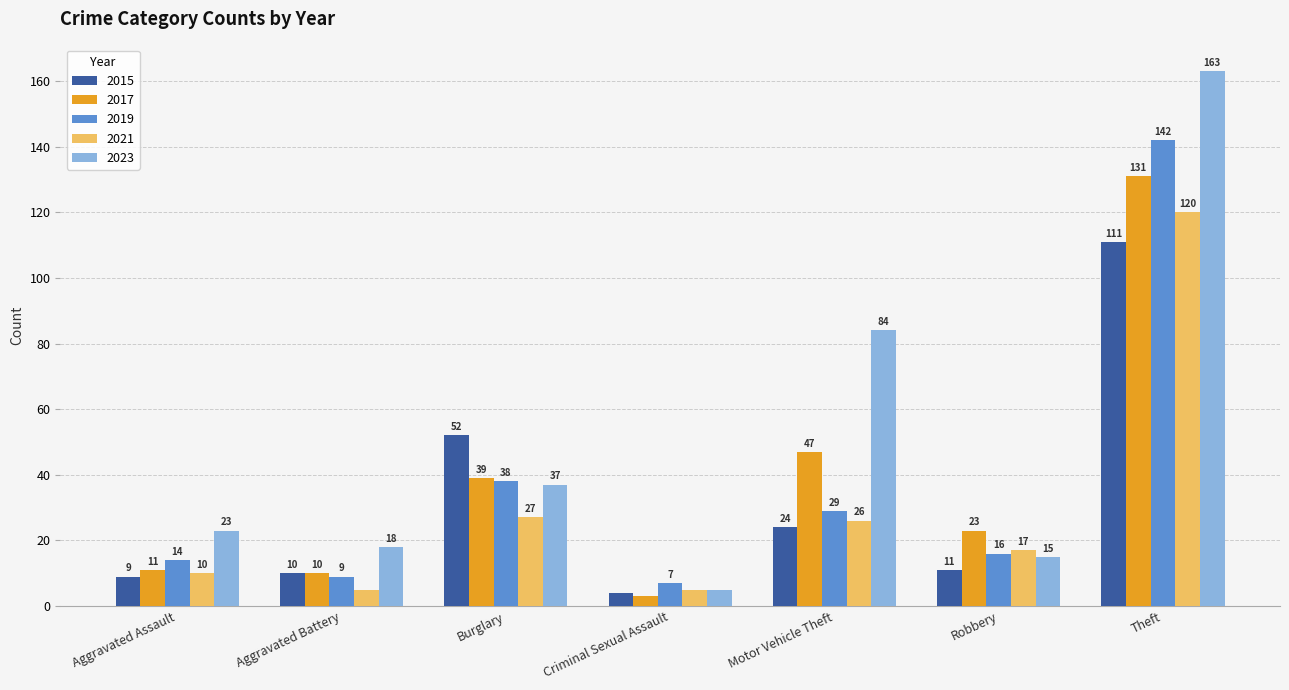

What is the highest value of the 2019 series?

142